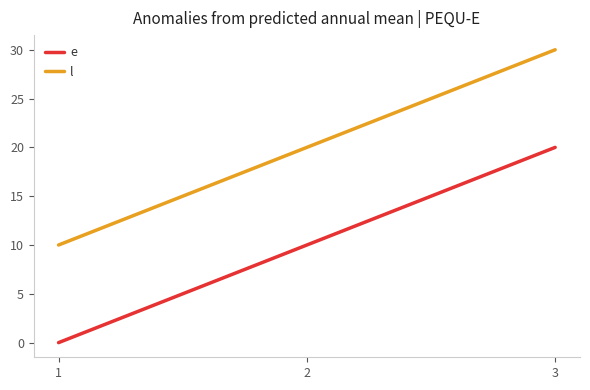

What is the sum of all l values?

60